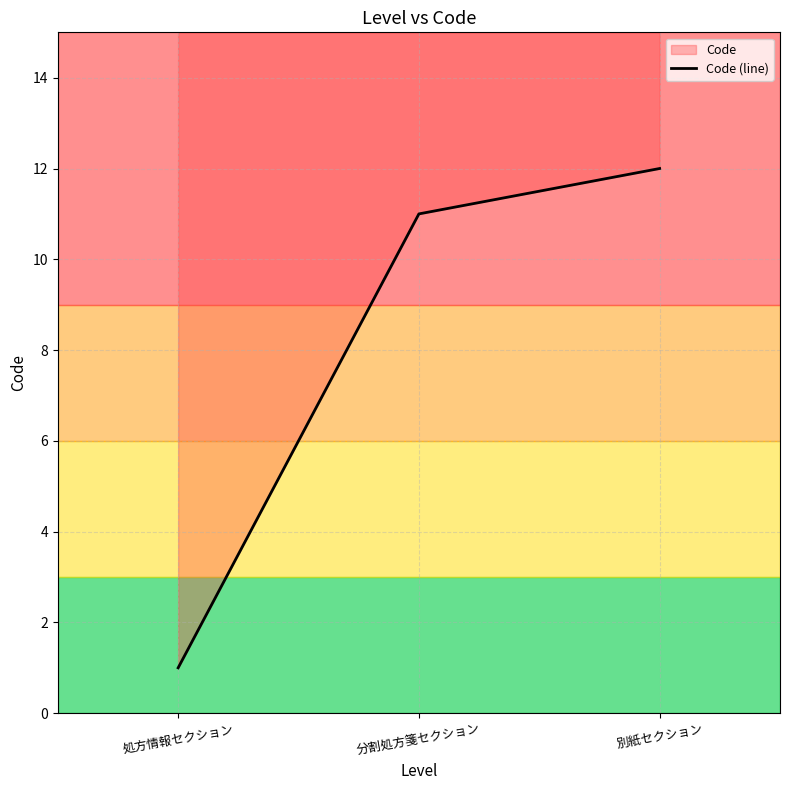

Is it true that the value at 処方情報セクション is 0?

False